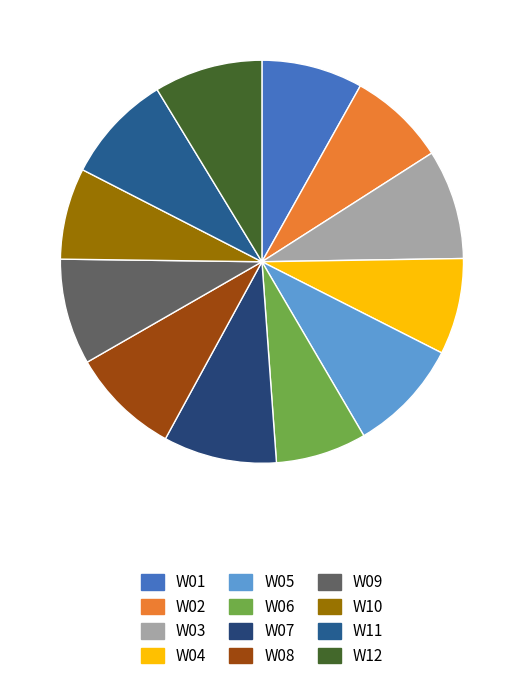

Between W11 and W01, which is larger?

W11